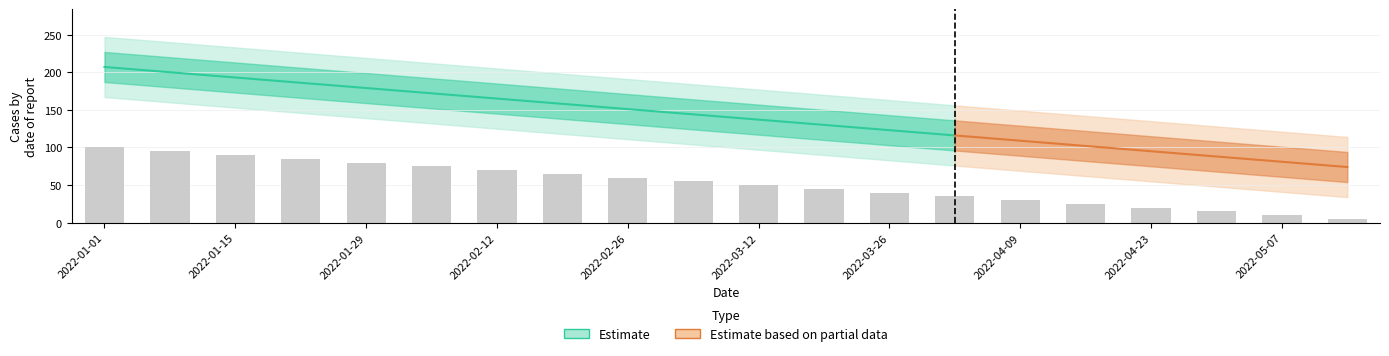

What is the label of the 14th bar from the left?

2022-04-02